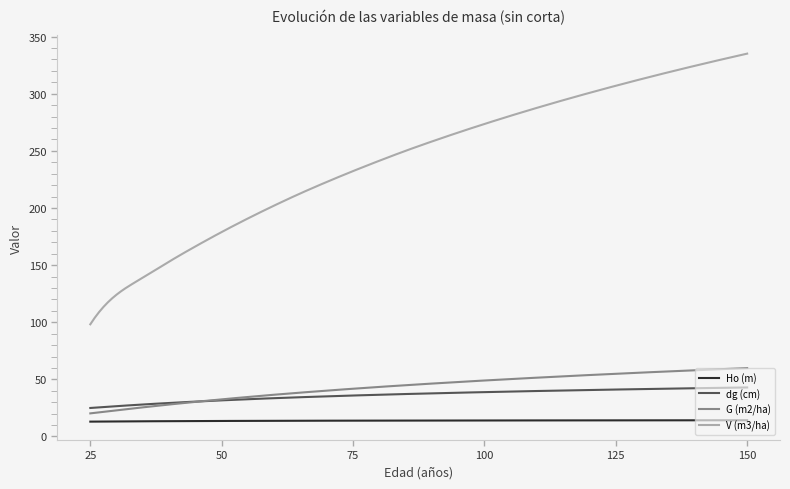

What is the sum of all Ho (m) values?

4154.7